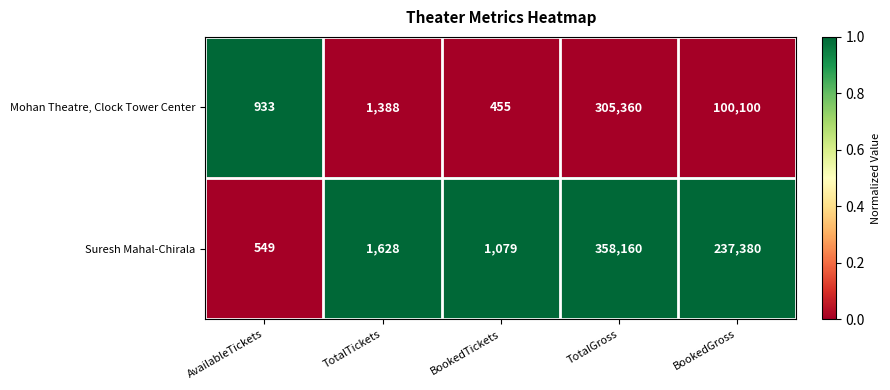

Between AvailableTickets and TotalGross, which series saw the biggest shift?

Suresh Mahal-Chirala